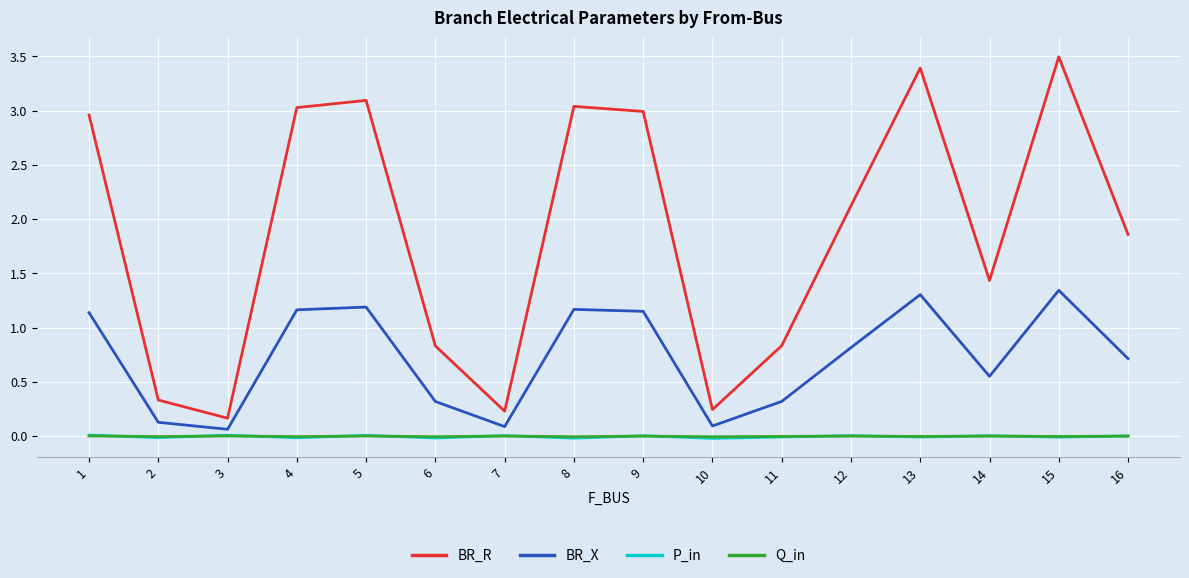

What is the total value across all series at 2?

0.4